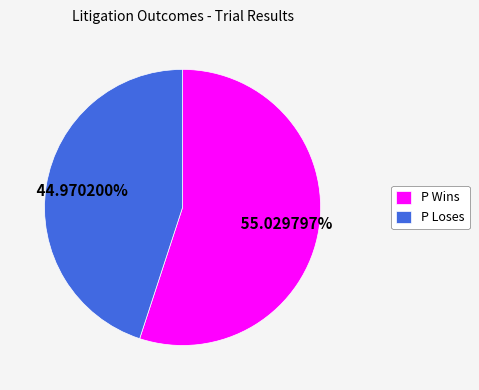

Is there a majority slice in this chart?

Yes